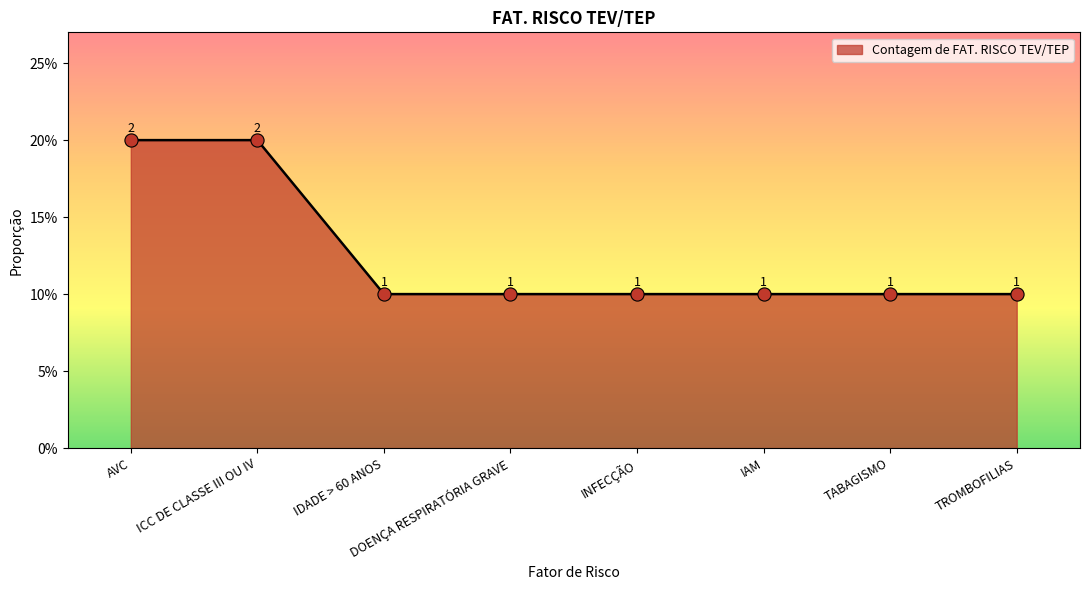

Does the chart have visible grid lines?

No